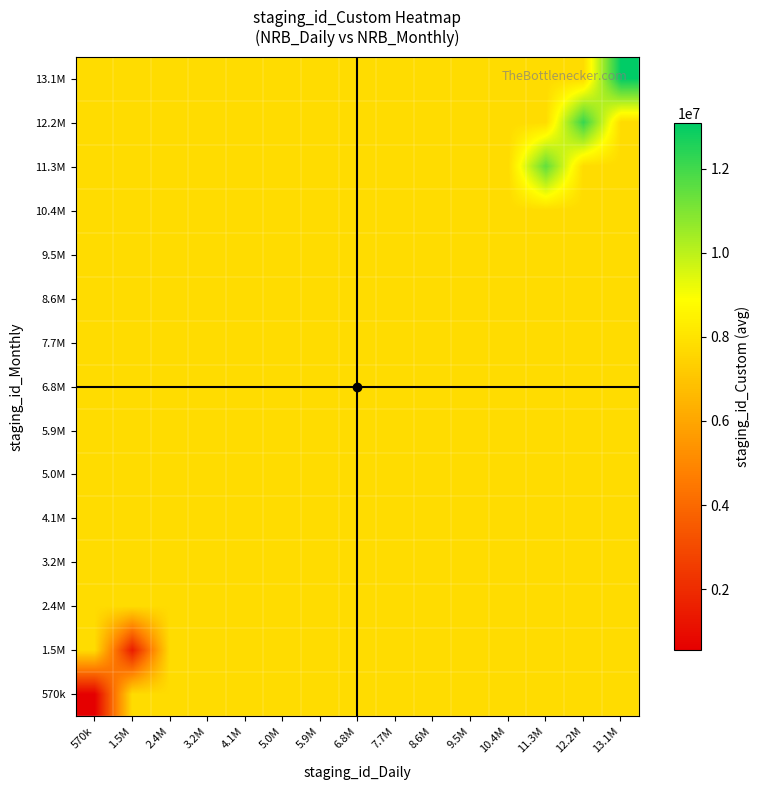

Which has a higher value, 8.6M or 6.8M?

8.6M